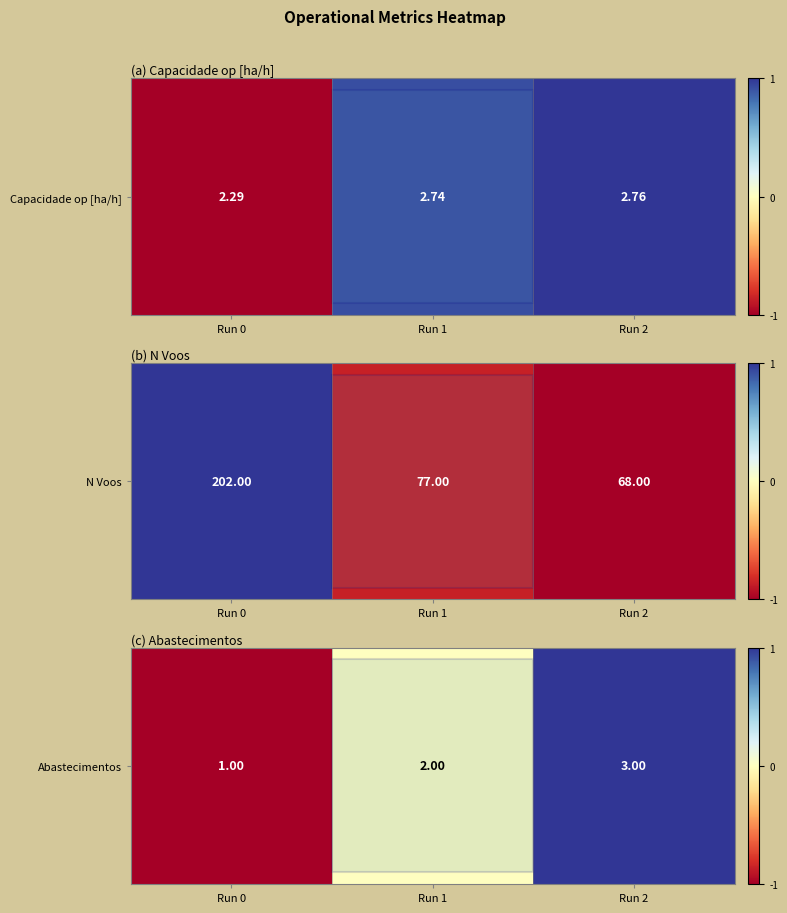

What is the minimum value shown in the chart?

-1